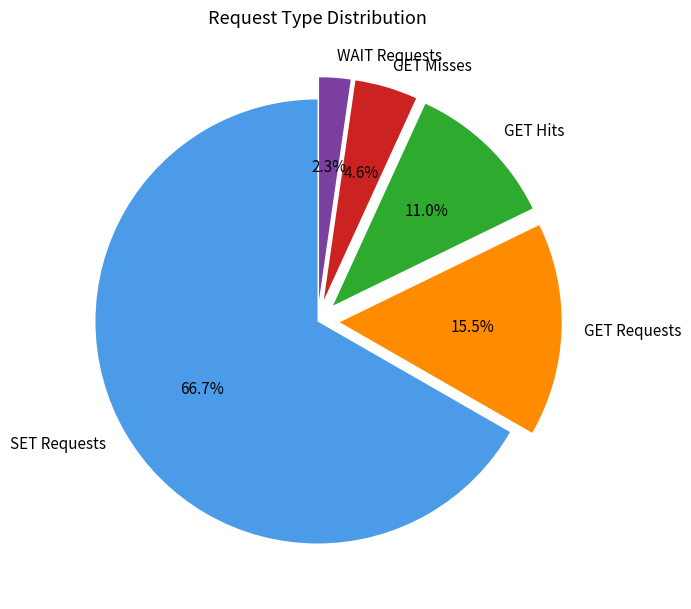

Between GET Misses and GET Hits, which is larger?

GET Hits